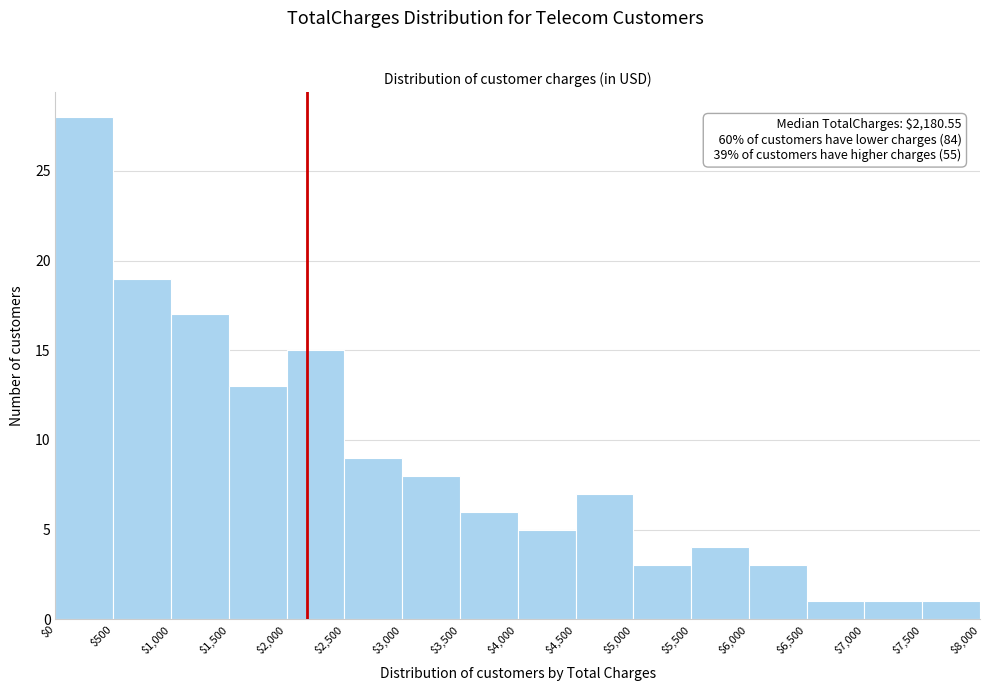

Over which range of the x-axis is the bar tallest?

$0 to $500